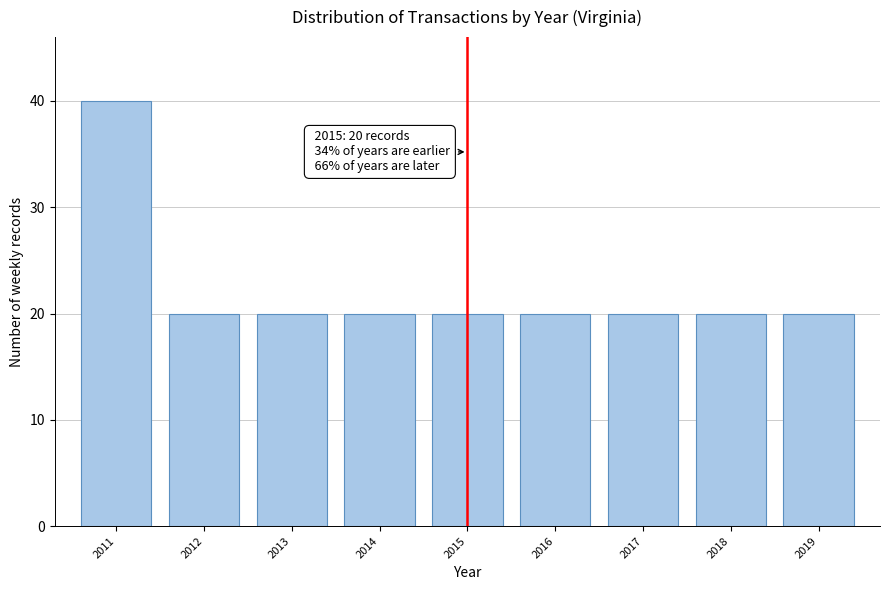

Reading right to left, transcribe all the data shown in this chart.

20	20	20	20	20	20	20	20	40